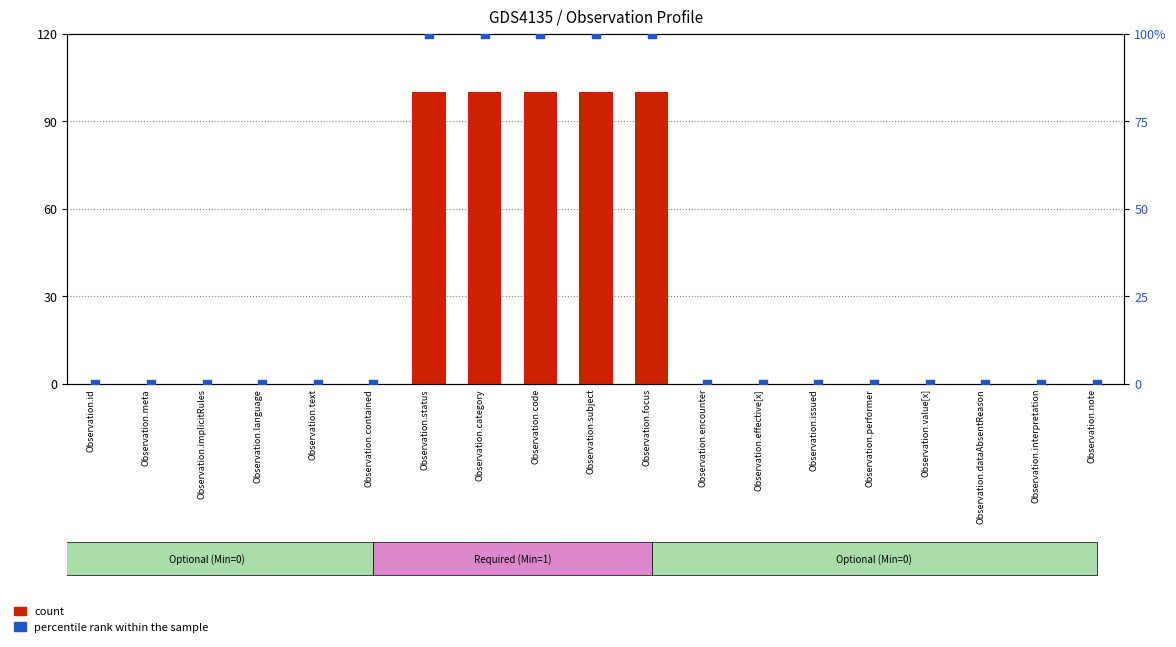

Which series contains the lowest Y value?

count